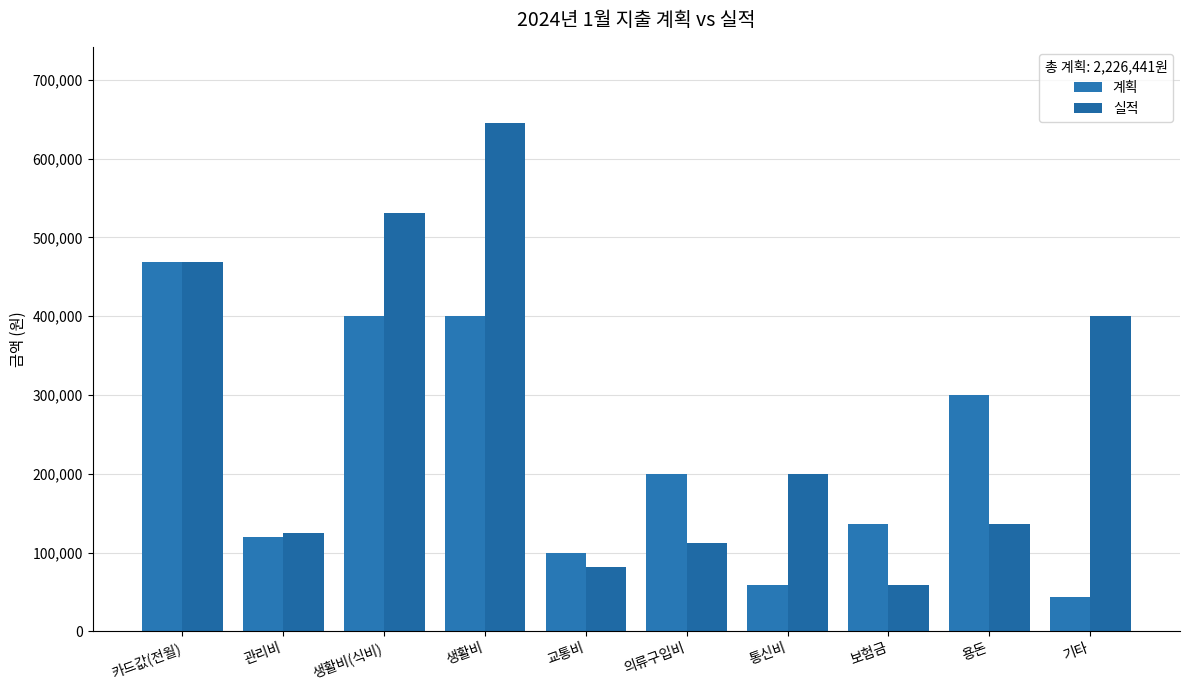

Rank the series at 교통비 from highest to lowest value.

계획, 실적